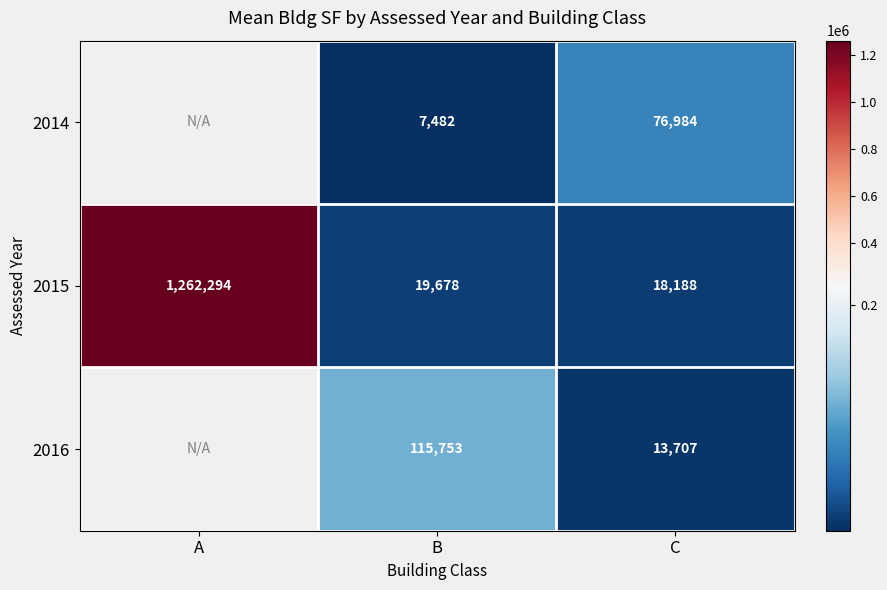

Which label corresponds to the smallest value in the chart?

B